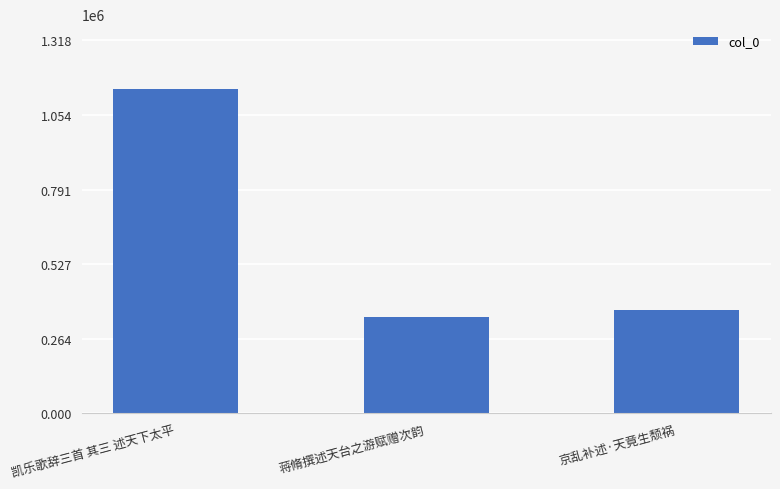

List the labels in order of value, largest first.

凯乐歌辞三首 其三 述天下太平, 京乱补述·天竟生颓祸, 蒋脩撰述天台之游赋赠次韵